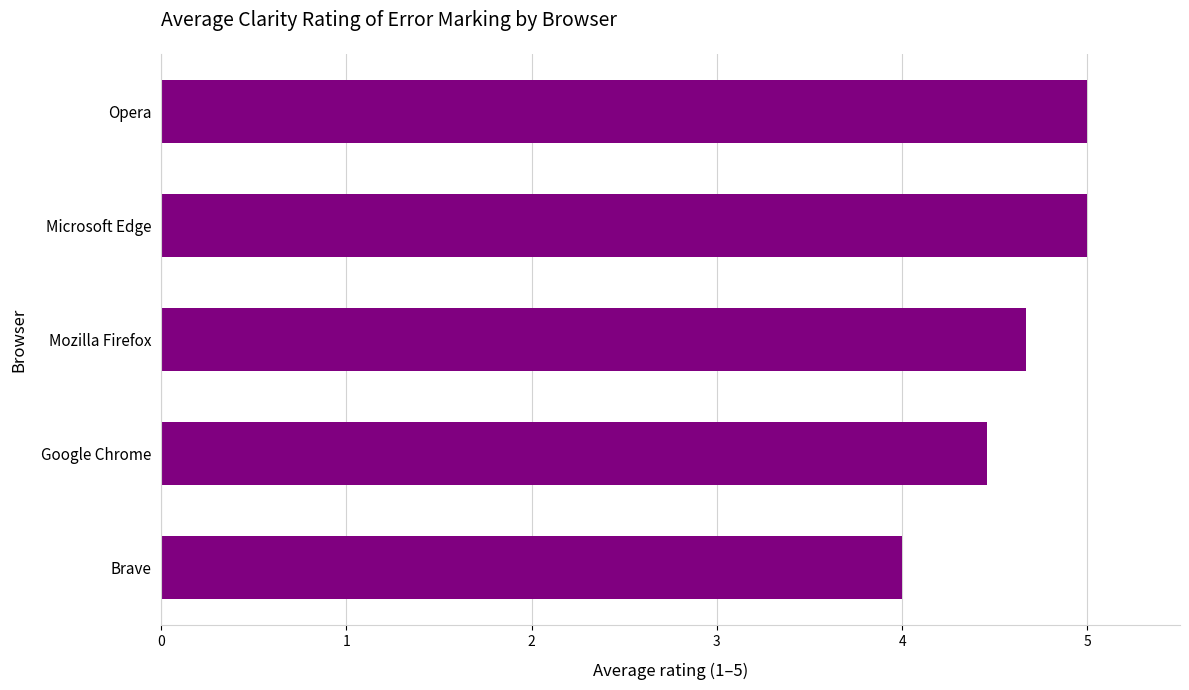

How many bars are there in total?

5